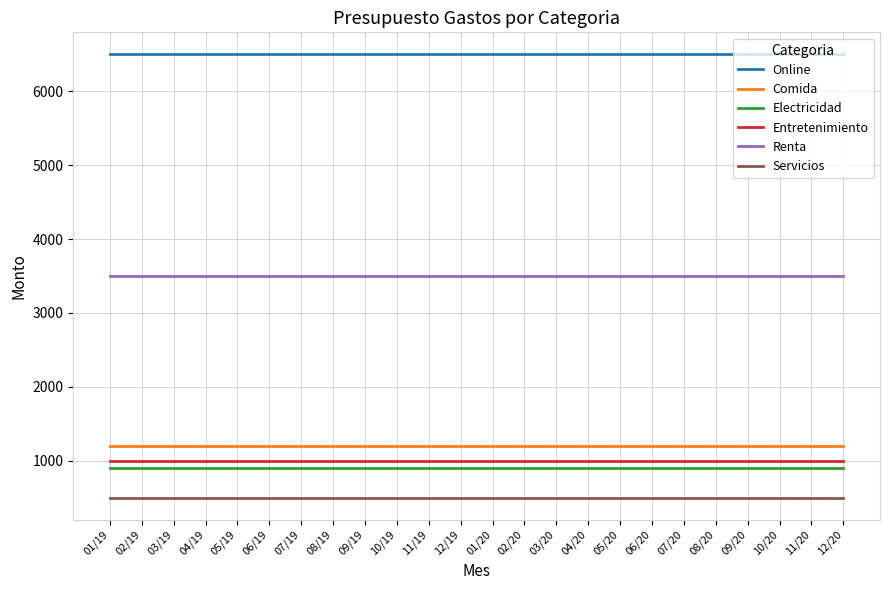

True or false: Servicios and Online cross at least once.

False